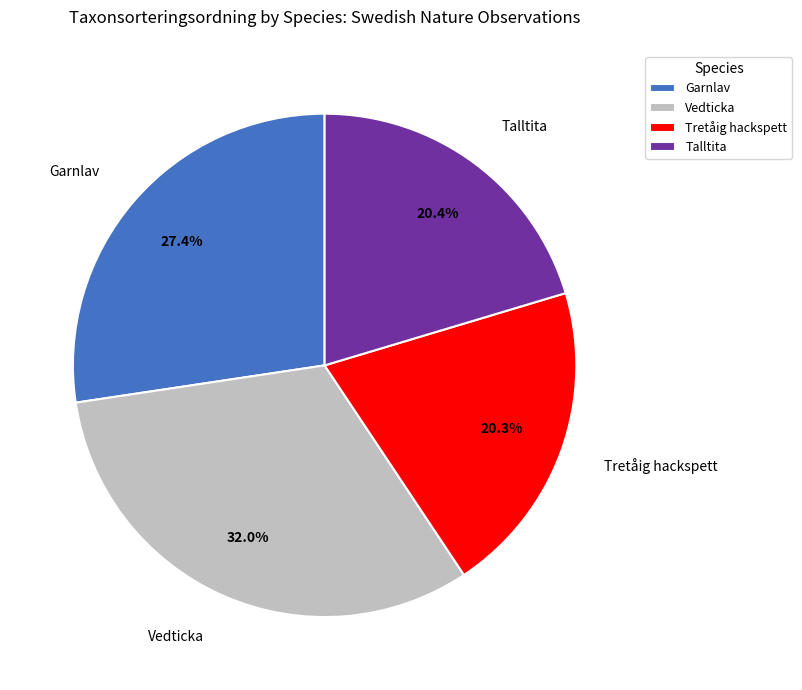

Is there any slice that represents more than half of the pie?

No